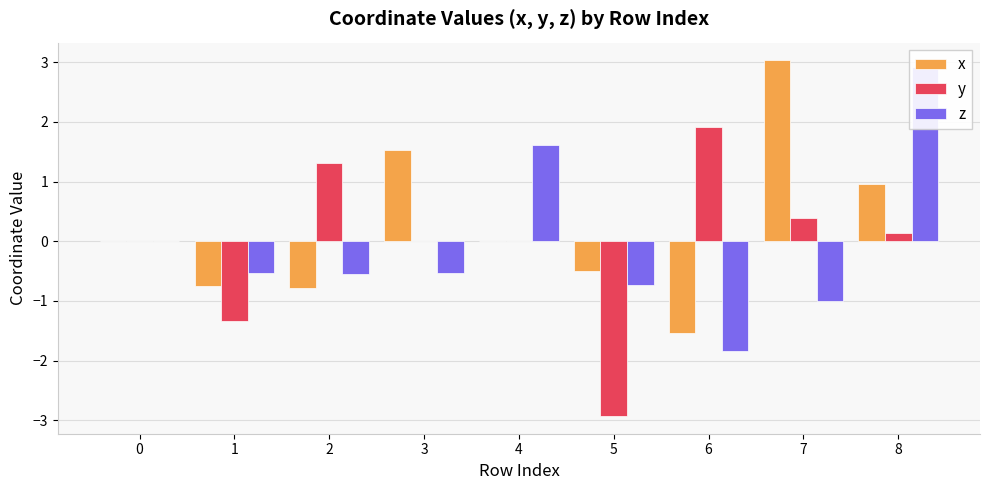

Which category has the lowest value across all series?

5